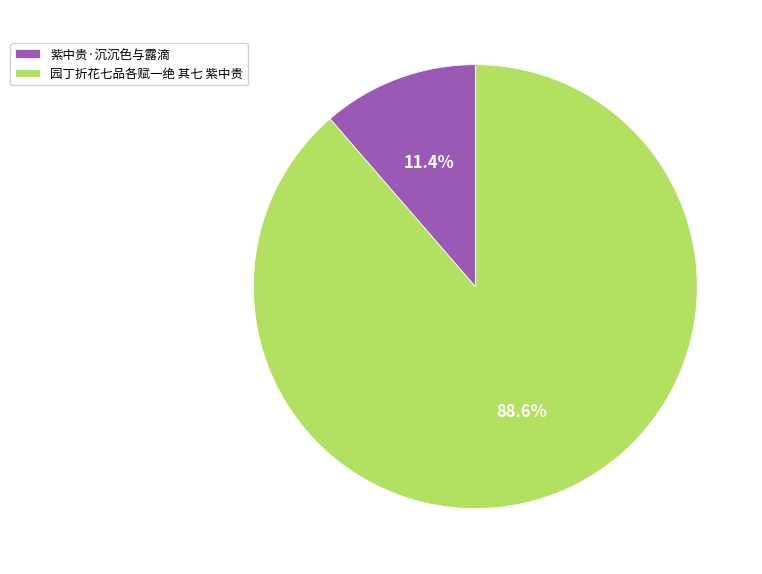

The 紫中贵·沉沉色与露滴 slice represents 23% of the pie. True or false?

False